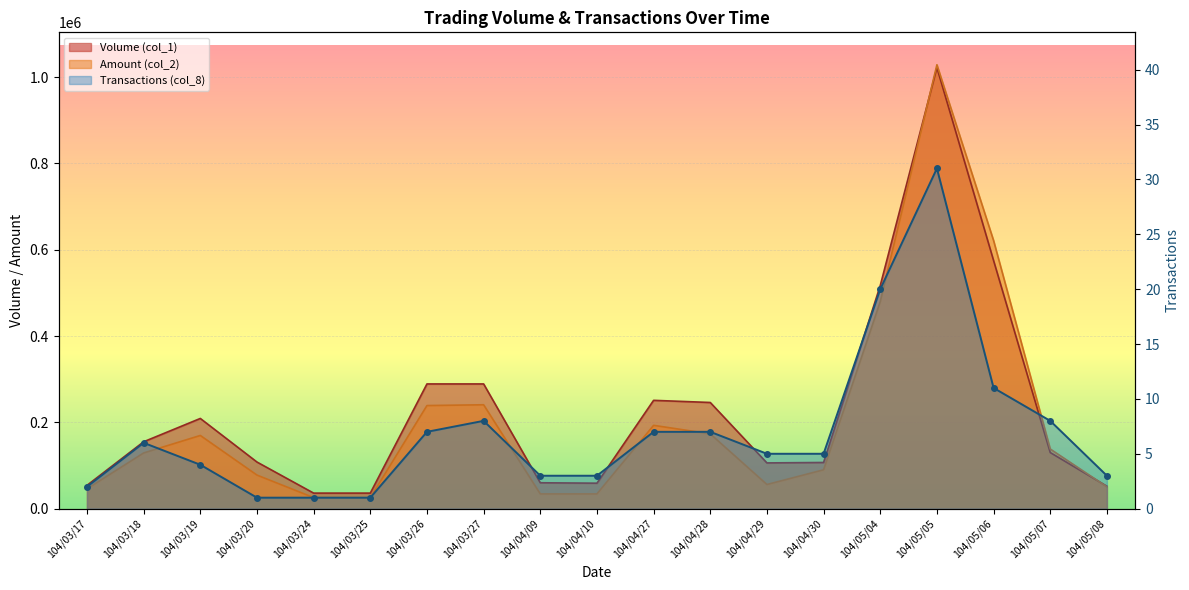

Read the Amount (col_2) value at 104/03/27, to the nearest 50.

240750